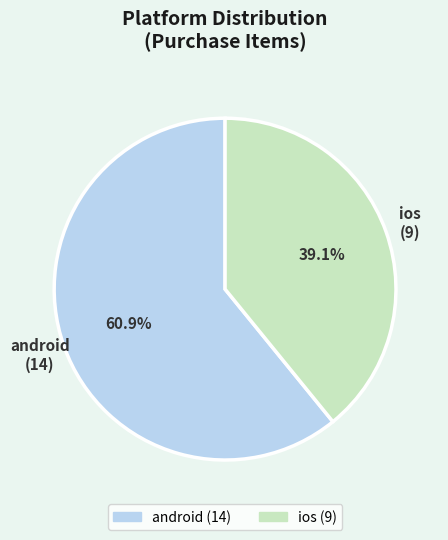

Is android the majority of the pie?

Yes